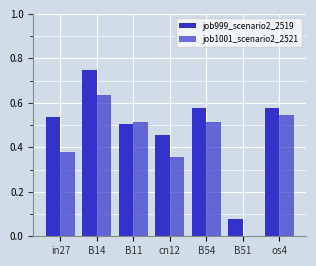

Rank the series at B54 from highest to lowest value.

job999_scenario2_2519, job1001_scenario2_2521